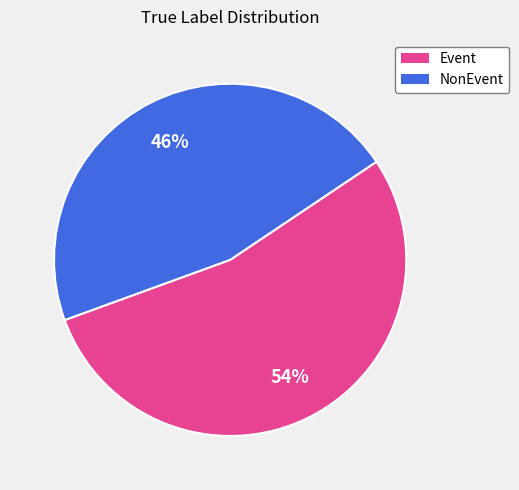

To the nearest percent, what is the difference between the largest and smallest slice percentages?

8%